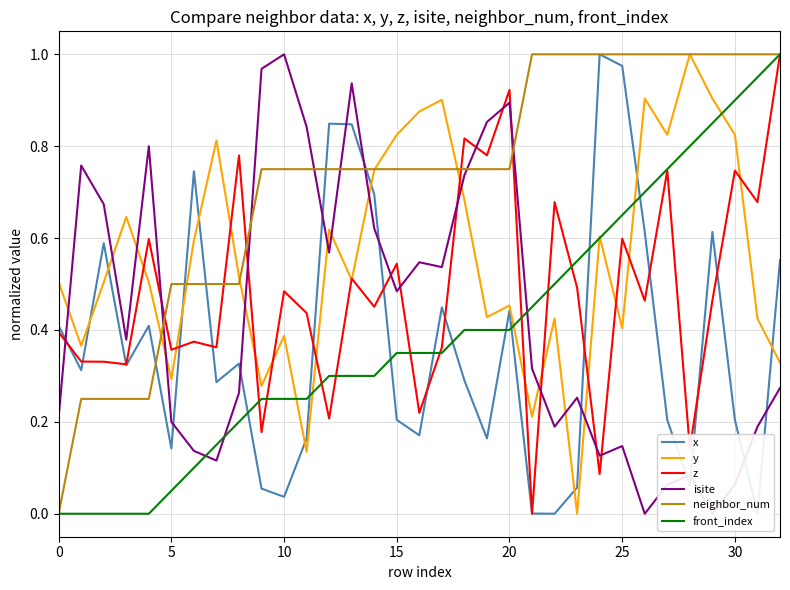

What is the highest value of the y series?

1.0